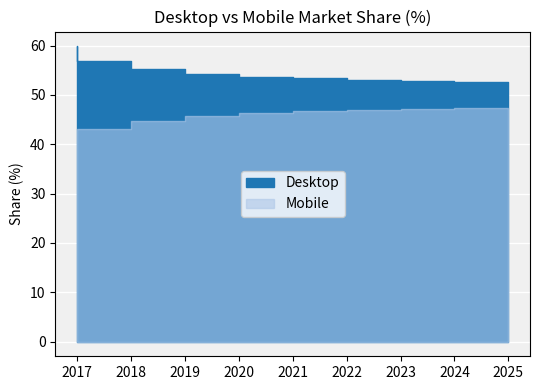

Rank the categories by Desktop value from highest to lowest.

2017, 2018, 2019, 2020, 2021, 2022, 2023, 2024, 2025